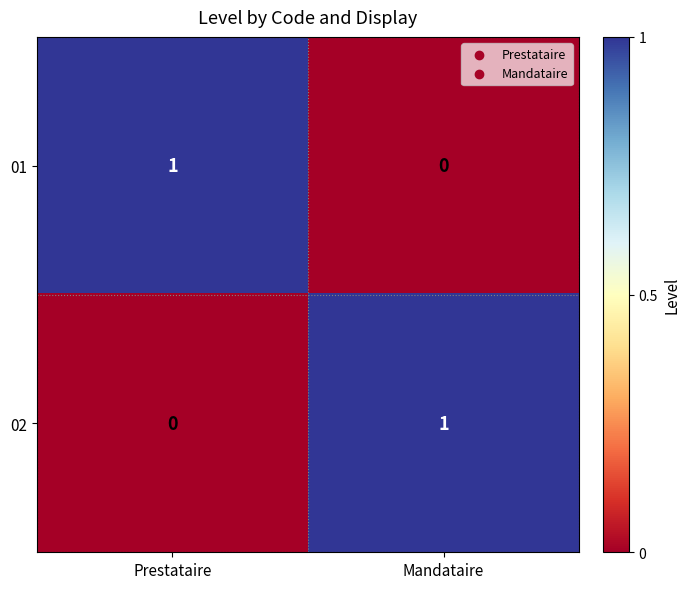

At which label is 01 closest to 0?

Mandataire